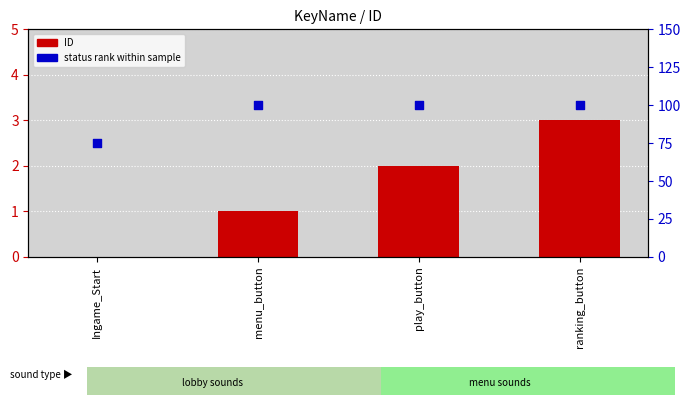

Which series has the widest spread of Y values?

status rank within sample